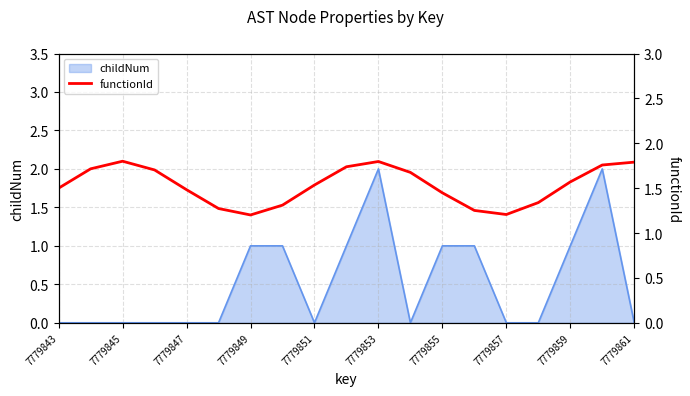

The childNum series shows 1 at 7779845. True or false?

False